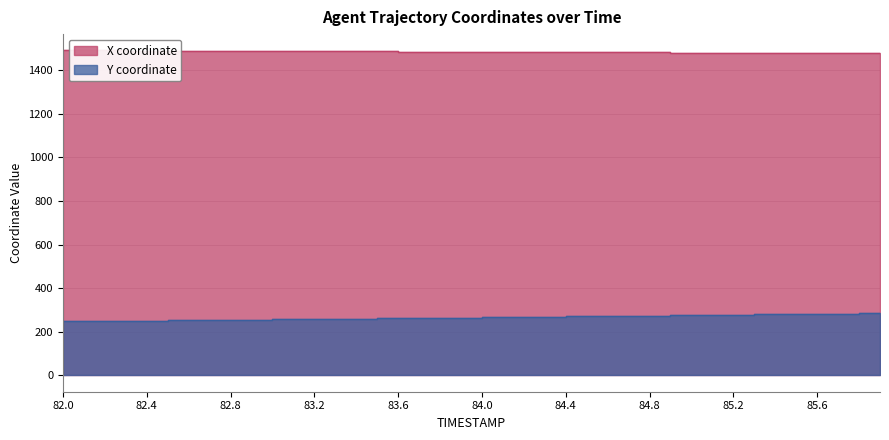

At which category is the sum across all series the highest?

85.9